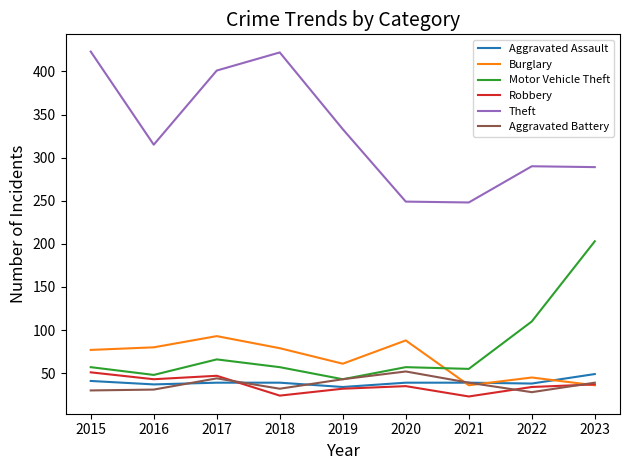

What is the lowest value of the Aggravated Battery series?

28